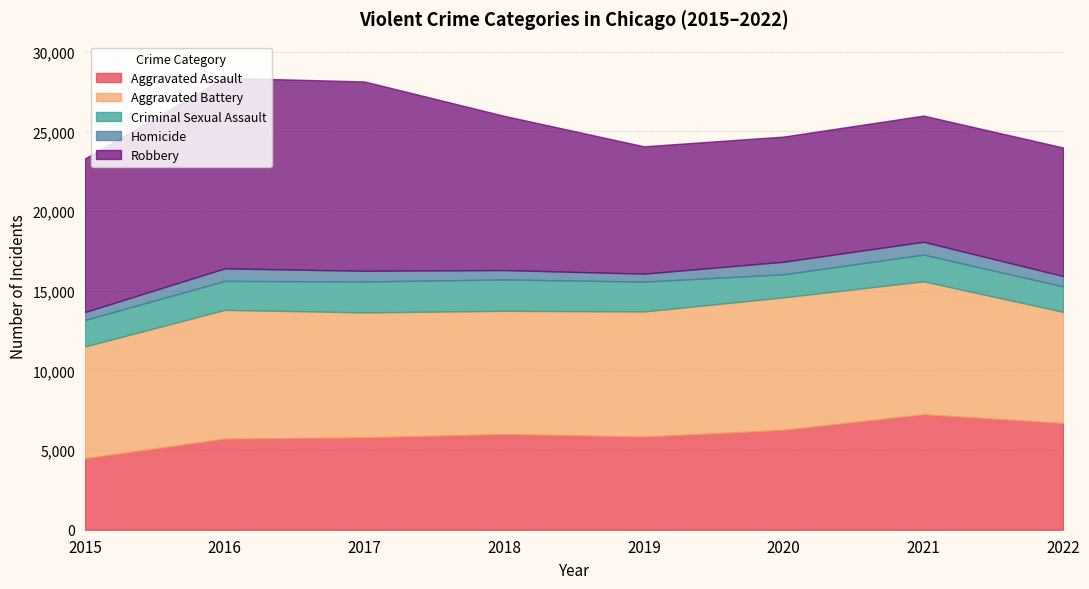

True or false: Homicide and Aggravated Assault cross at least once.

False